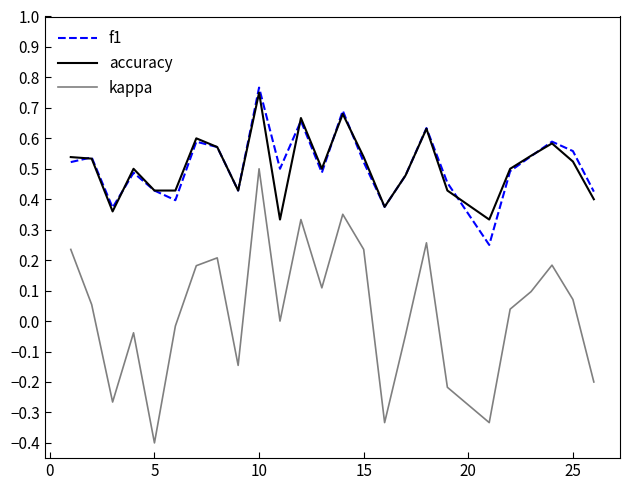

Is this an area chart (filled region under the line)?

No